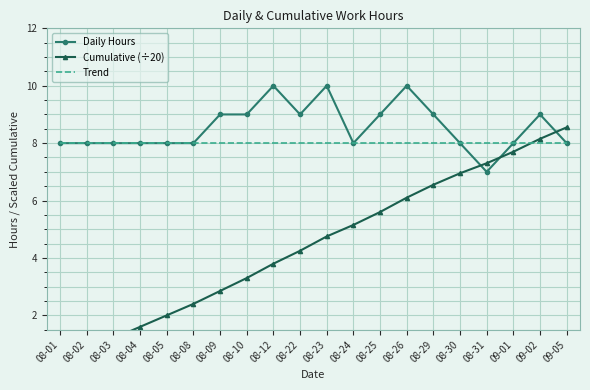

Which has a higher value, 08-05 or 08-31?

08-05